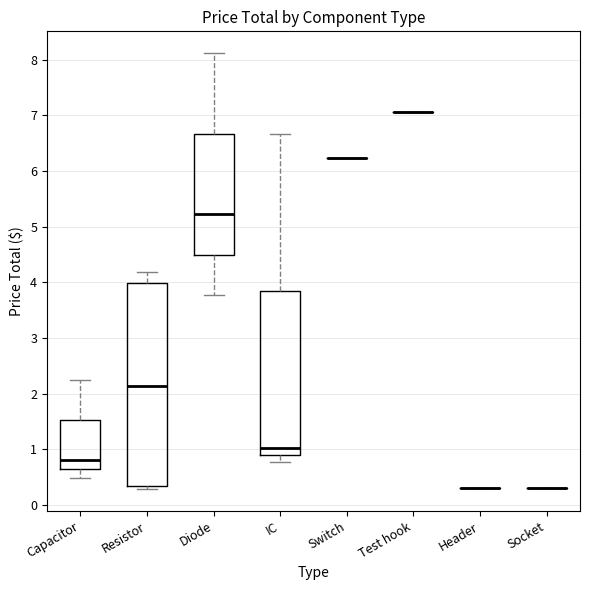

Which box is the tallest, from its lower edge to its upper edge?

Resistor